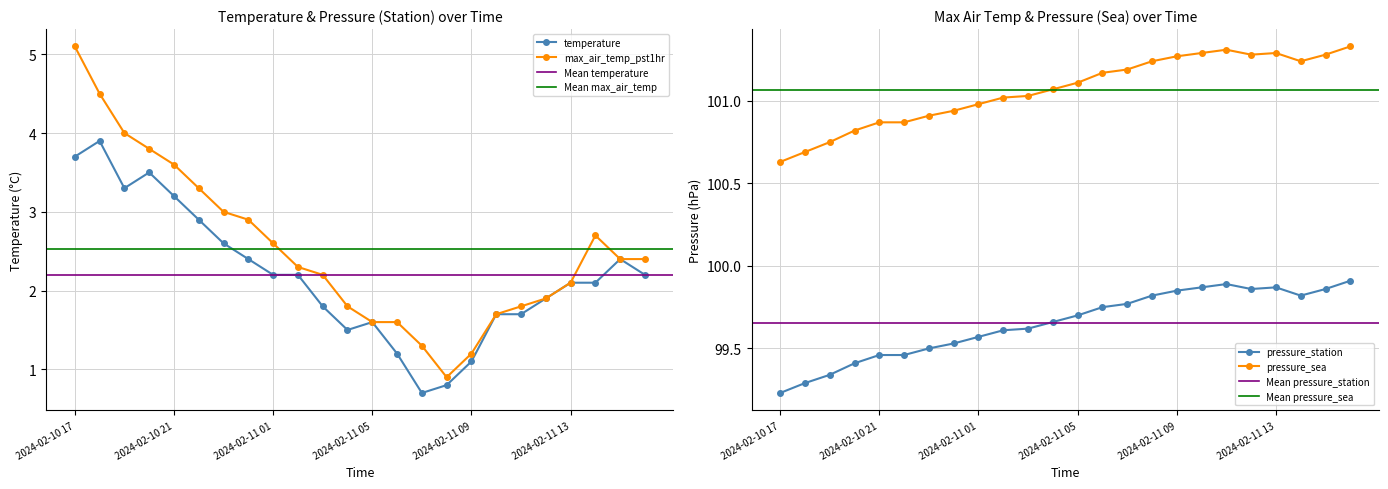

True or false: temperature and pressure_station cross at least once.

False